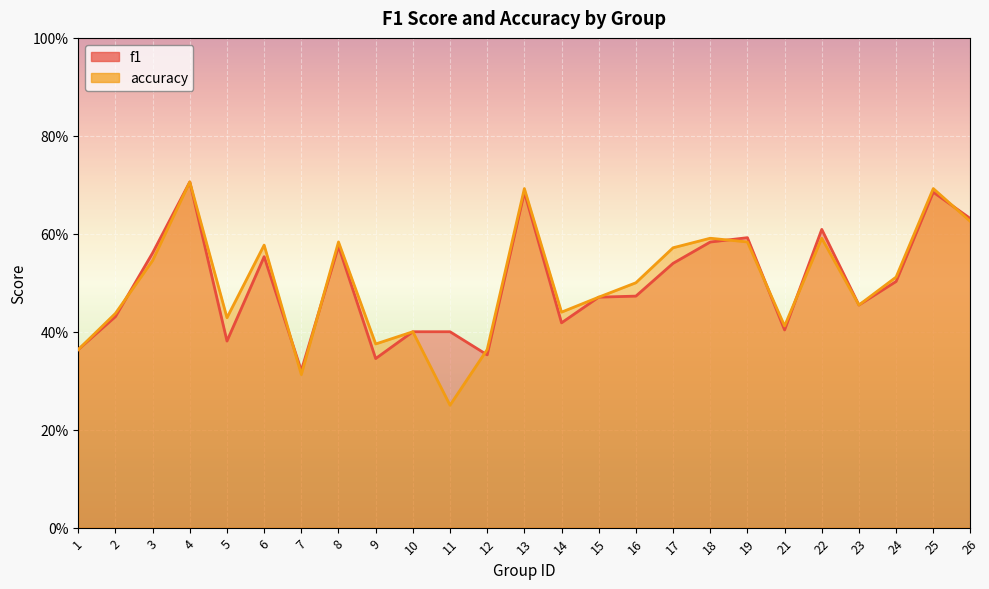

What is the value of the accuracy point at the 4th from the left?

0.7